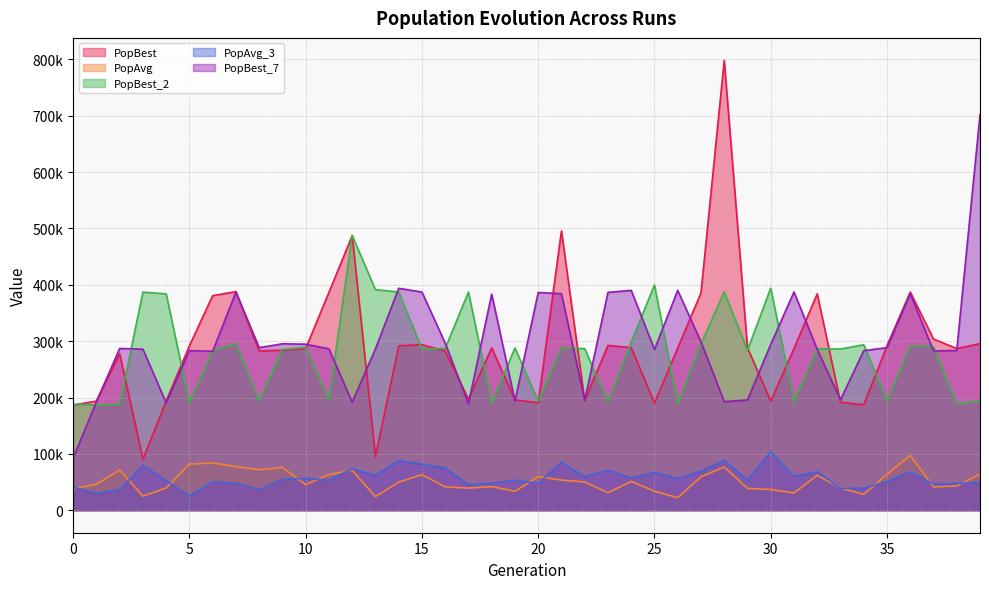

True or false: PopBest_2 and PopAvg_3 cross at least once.

False